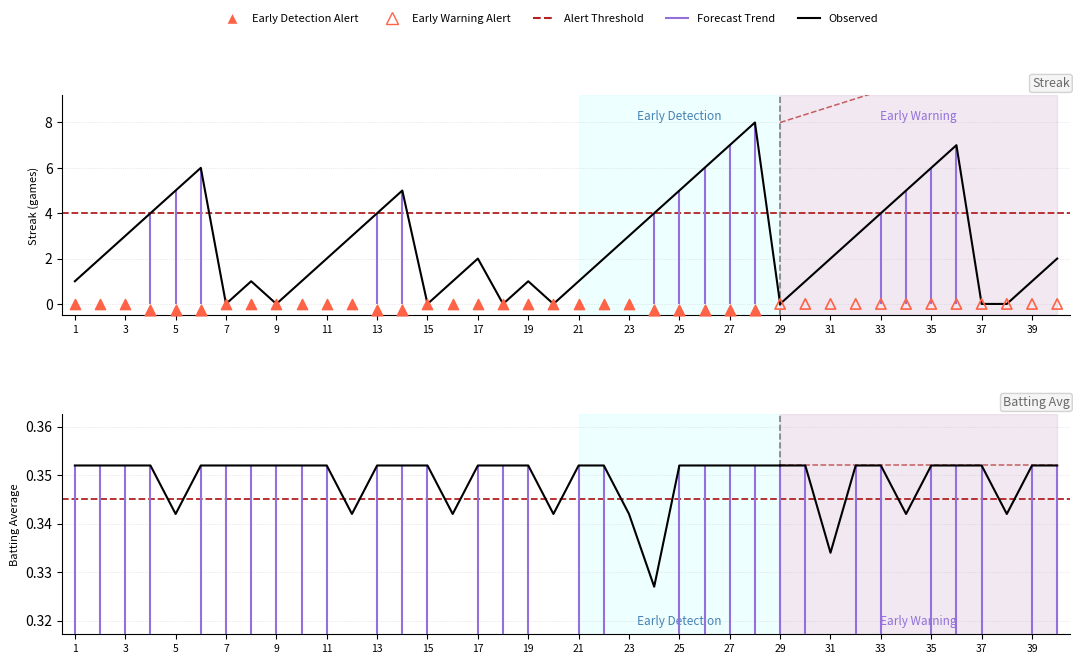

Which series reaches the minimum Y coordinate?

Streak